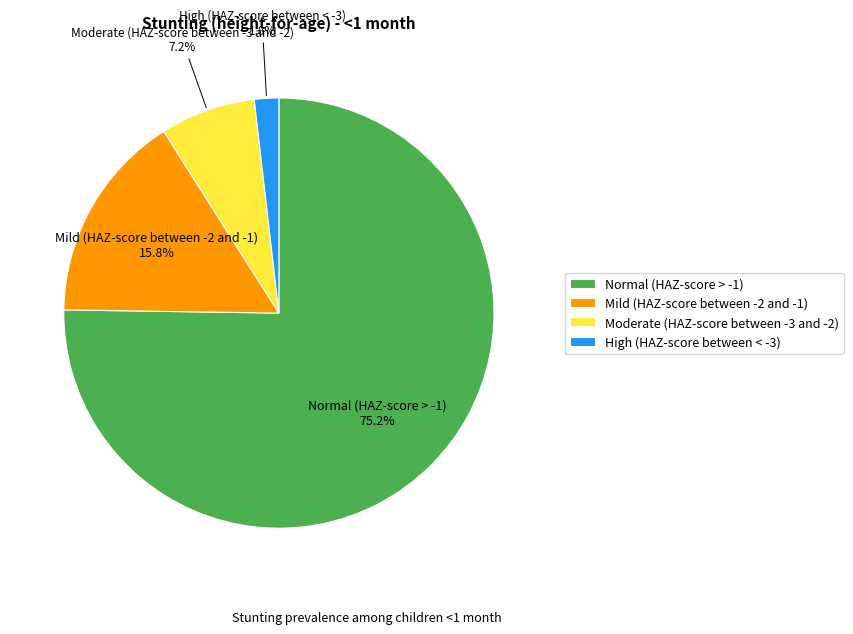

Which slice is the largest?

Normal (HAZ-score > -1)